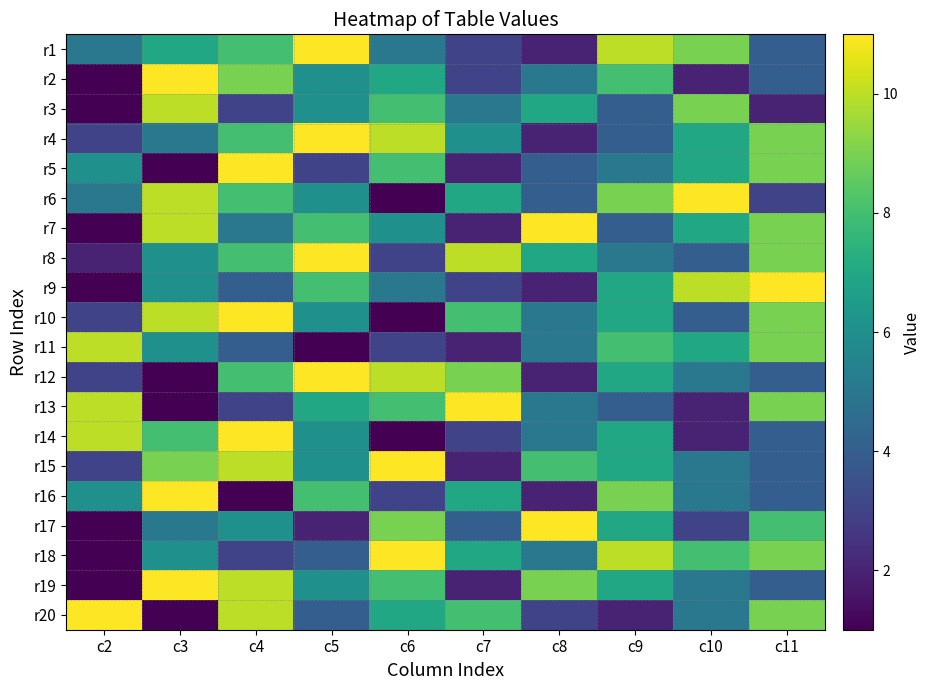

Reading left to right, list all the values displayed in this chart.

r1: c2=5	c3=7	c4=8	c5=11	c6=5	c7=3	c8=2	c9=10	c10=9	c11=4
r2: c2=1	c3=11	c4=9	c5=6	c6=7	c7=3	c8=5	c9=8	c10=2	c11=4
r3: c2=1	c3=10	c4=3	c5=6	c6=8	c7=5	c8=7	c9=4	c10=9	c11=2
r4: c2=3	c3=5	c4=8	c5=11	c6=10	c7=6	c8=2	c9=4	c10=7	c11=9
r5: c2=6	c3=1	c4=11	c5=3	c6=8	c7=2	c8=4	c9=5	c10=7	c11=9
r6: c2=5	c3=10	c4=8	c5=6	c6=1	c7=7	c8=4	c9=9	c10=11	c11=3
r7: c2=1	c3=10	c4=5	c5=8	c6=6	c7=2	c8=11	c9=4	c10=7	c11=9
r8: c2=2	c3=6	c4=8	c5=11	c6=3	c7=10	c8=7	c9=5	c10=4	c11=9
r9: c2=1	c3=6	c4=4	c5=8	c6=5	c7=3	c8=2	c9=7	c10=10	c11=11
r10: c2=3	c3=10	c4=11	c5=6	c6=1	c7=8	c8=5	c9=7	c10=4	c11=9
r11: c2=10	c3=6	c4=4	c5=1	c6=3	c7=2	c8=5	c9=8	c10=7	c11=9
r12: c2=3	c3=1	c4=8	c5=11	c6=10	c7=9	c8=2	c9=7	c10=5	c11=4
r13: c2=10	c3=1	c4=3	c5=7	c6=8	c7=11	c8=5	c9=4	c10=2	c11=9
r14: c2=10	c3=8	c4=11	c5=6	c6=1	c7=3	c8=5	c9=7	c10=2	c11=4
r15: c2=3	c3=9	c4=10	c5=6	c6=11	c7=2	c8=8	c9=7	c10=5	c11=4
r16: c2=6	c3=11	c4=1	c5=8	c6=3	c7=7	c8=2	c9=9	c10=5	c11=4
r17: c2=1	c3=5	c4=6	c5=2	c6=9	c7=4	c8=11	c9=7	c10=3	c11=8
r18: c2=1	c3=6	c4=3	c5=4	c6=11	c7=7	c8=5	c9=10	c10=8	c11=9
r19: c2=1	c3=11	c4=10	c5=6	c6=8	c7=2	c8=9	c9=7	c10=5	c11=4
r20: c2=11	c3=1	c4=10	c5=4	c6=7	c7=8	c8=3	c9=2	c10=5	c11=9